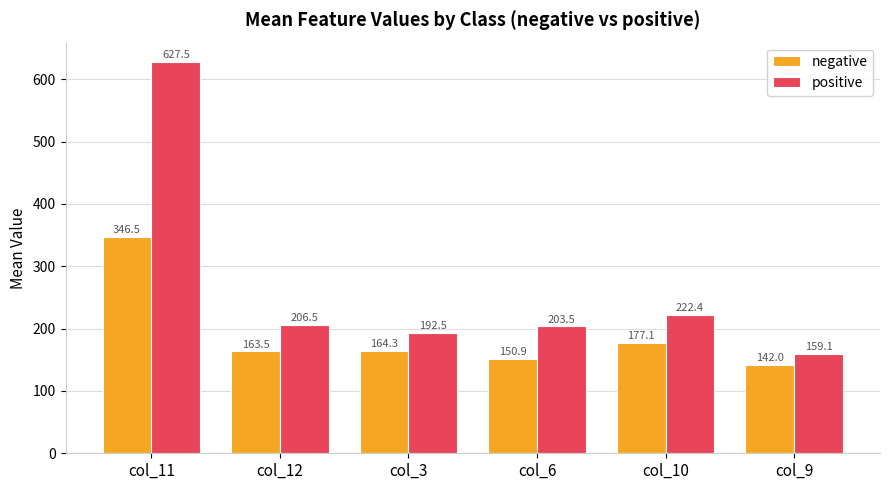

How many data points in positive are less than 206?

3